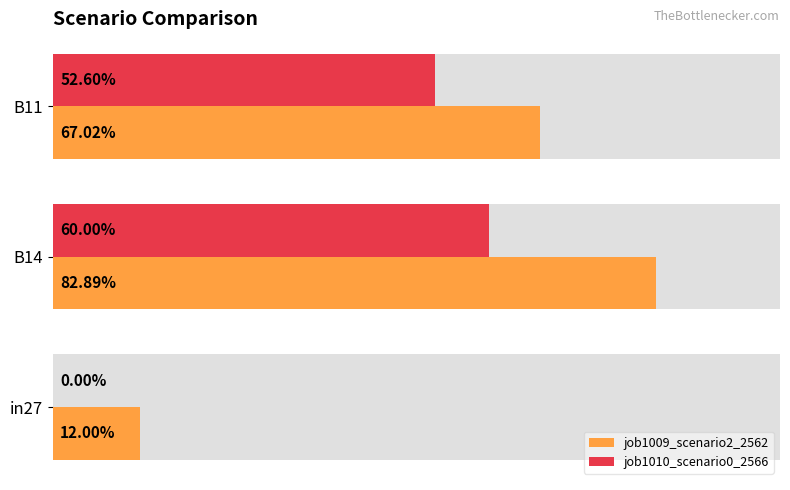

Is the value of job1009_scenario2_2562 at 0.2 greater than the value of job1010_scenario0_2566 at 0.2?

Yes